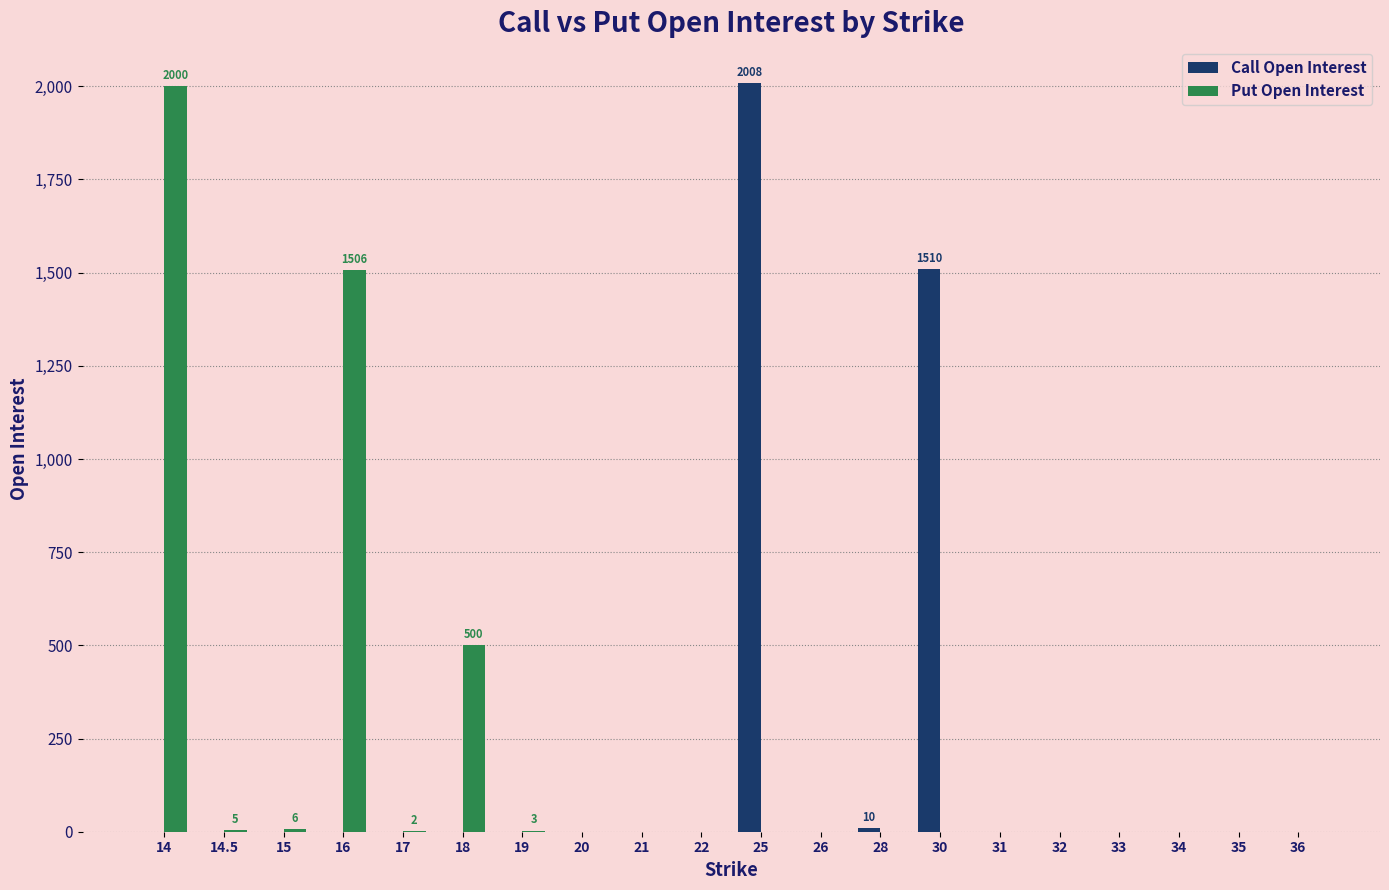

Are the bars horizontal?

No